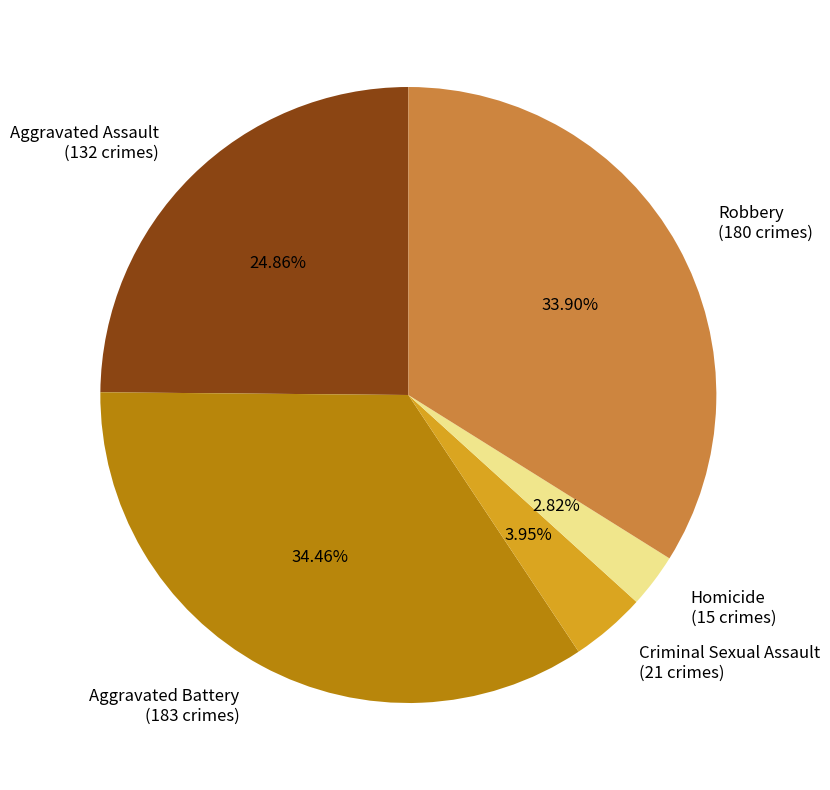

To the nearest percent, what is the difference between the Criminal Sexual Assault and Aggravated Battery slice percentages?

31%